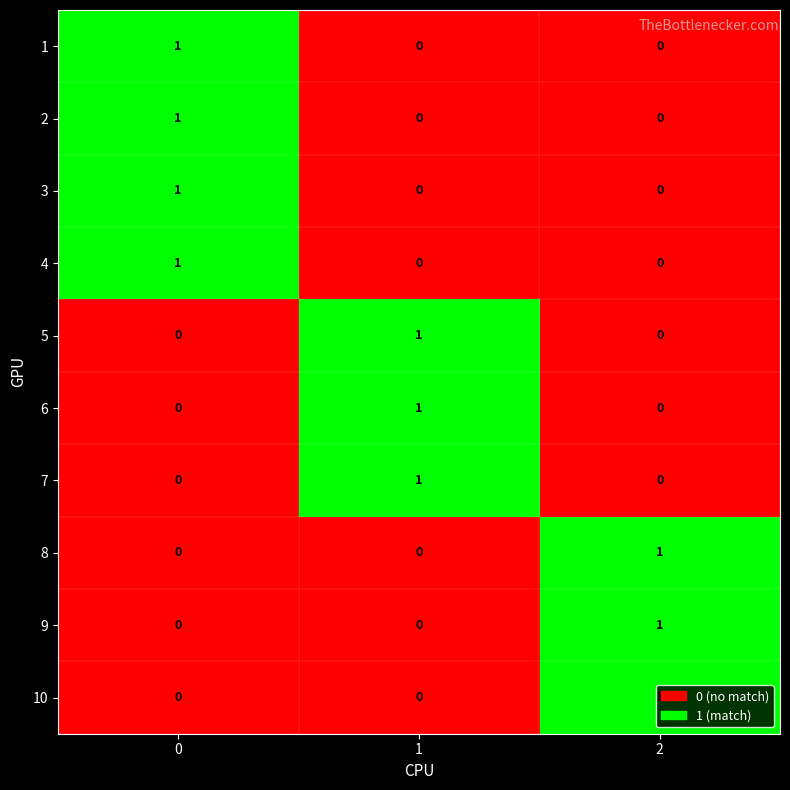

How many data points does each series have?

3